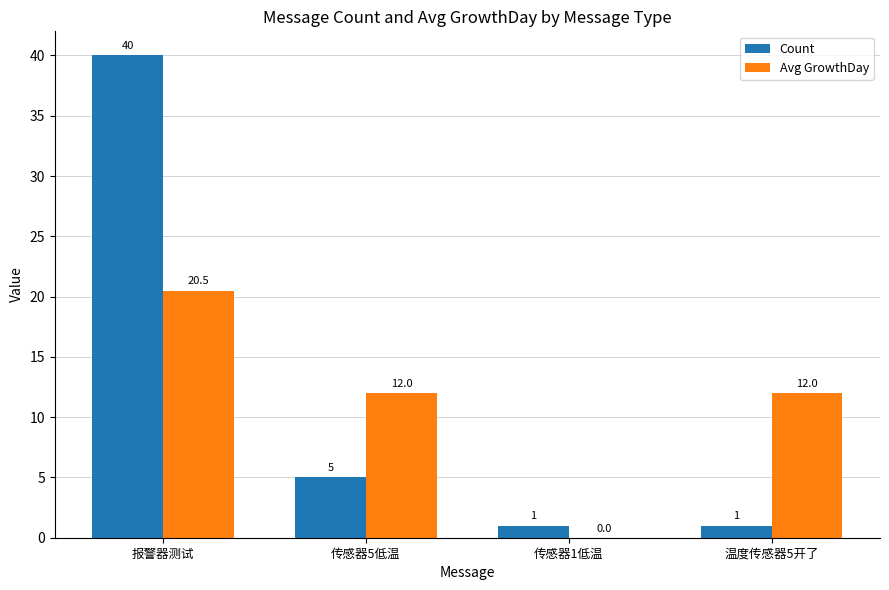

The value of Count at 报警器测试 is 68.3. True or false?

False